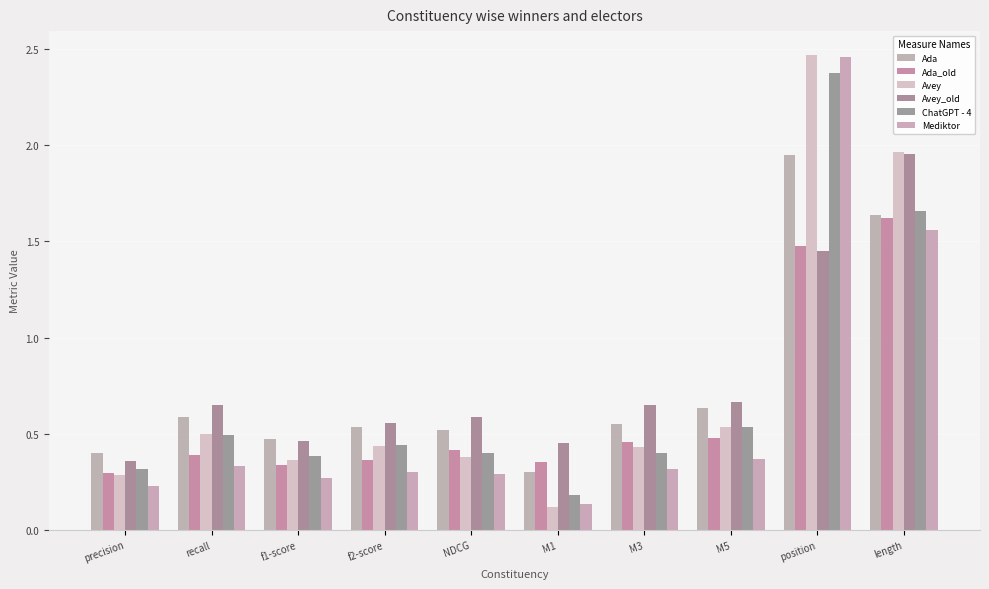

True or false: Mediktor has a value of 0.2 at M1.

False